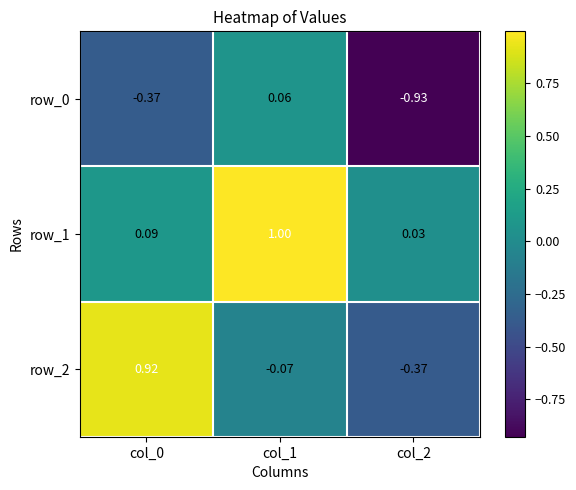

Is the value of row_2 at col_1 greater than the value of row_0 at col_1?

No